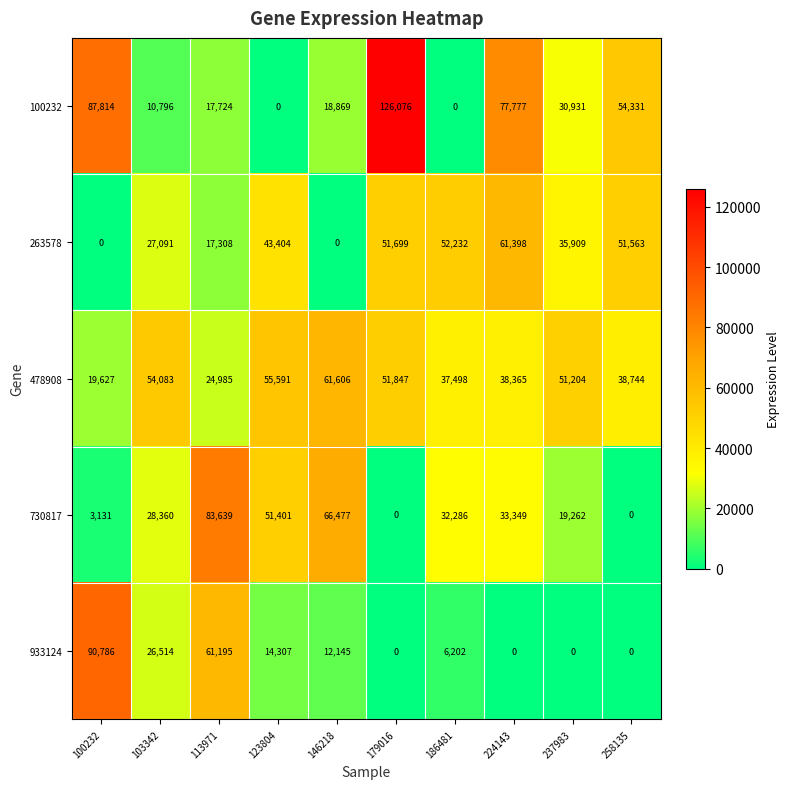

What is the sum of all 263578 values?

340604